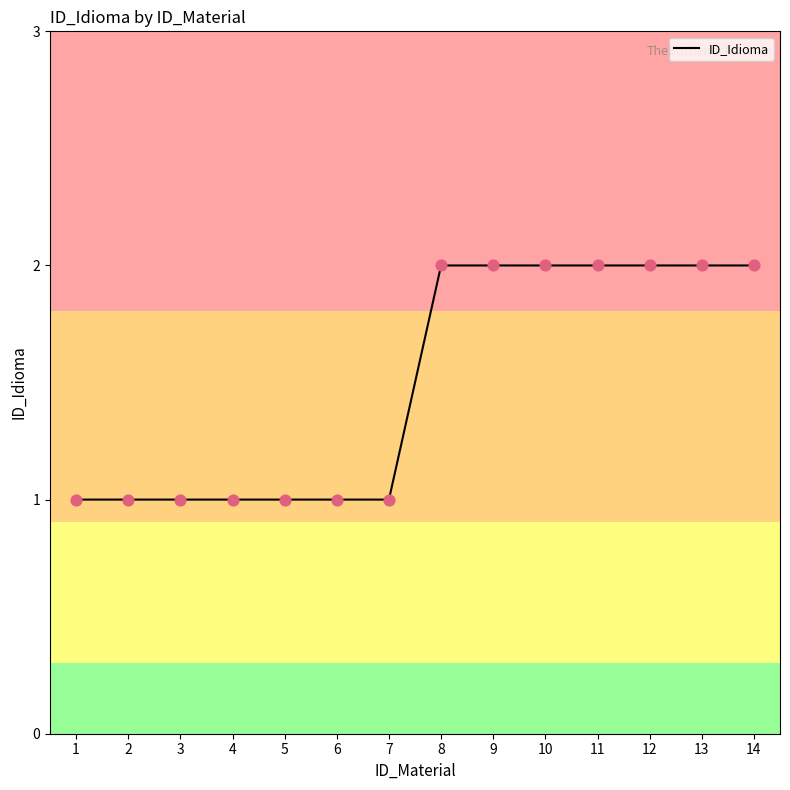

What is the ratio of the value at 10 to the value at 12?

1.0